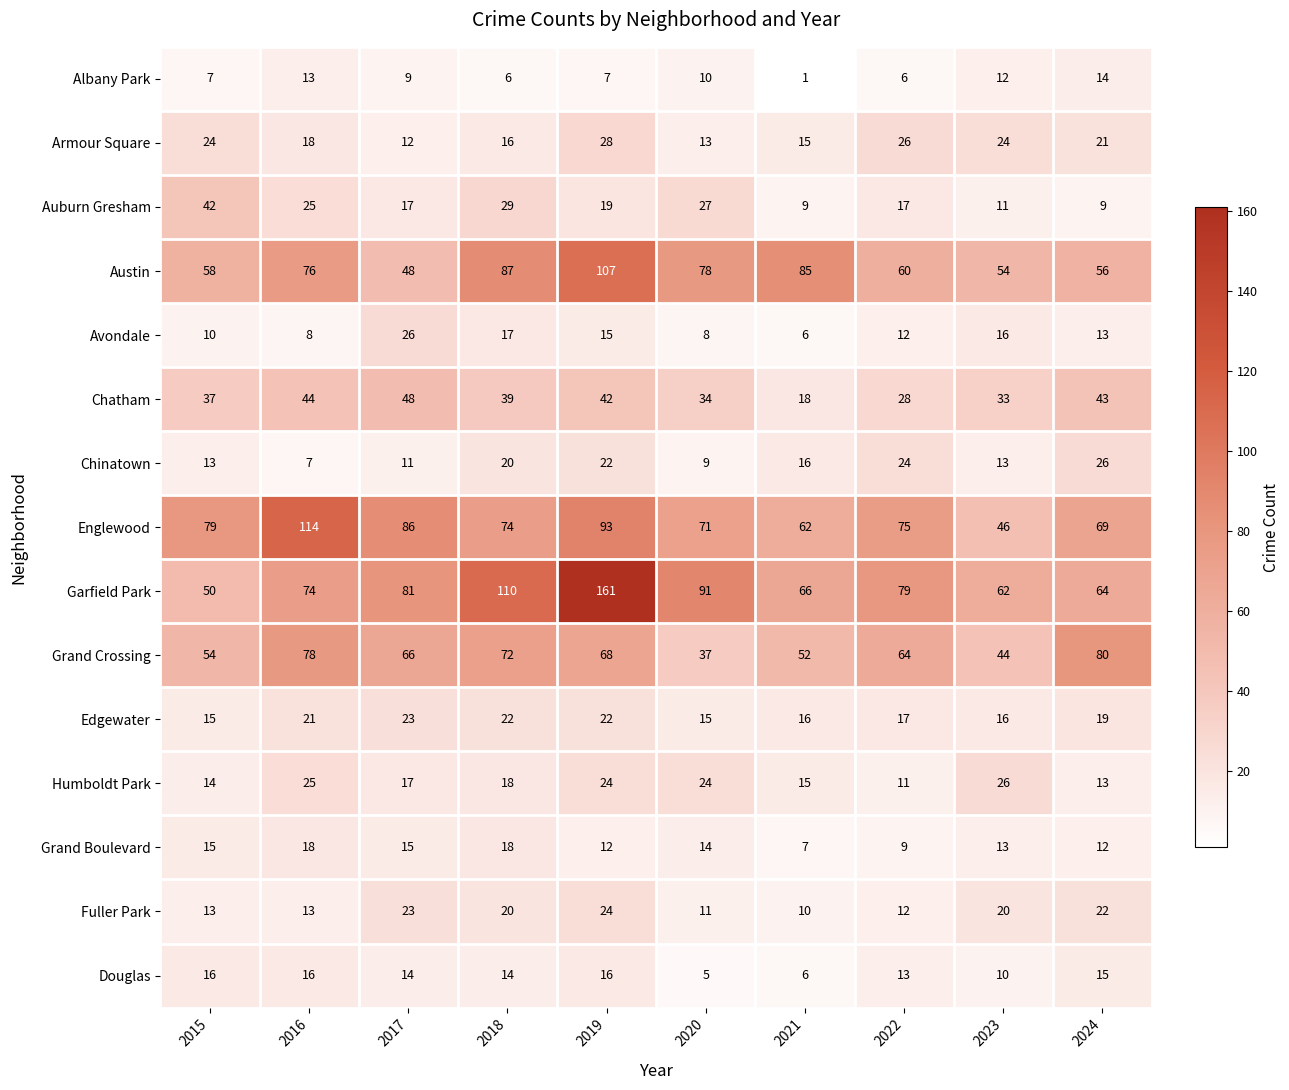

Between 2020 and 2023, which series saw the biggest shift?

Garfield Park